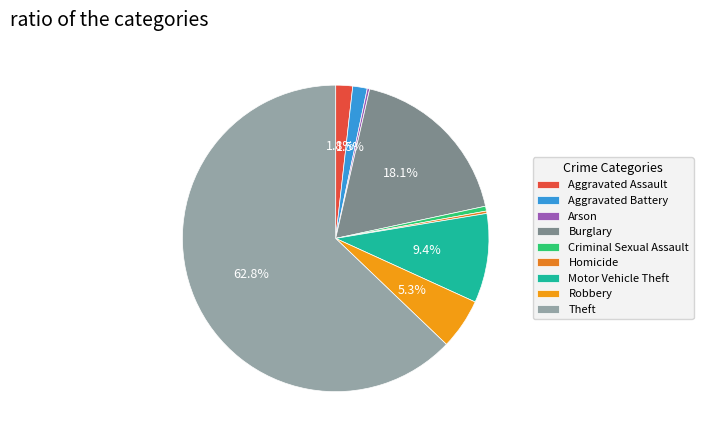

Which slice is the largest?

Theft